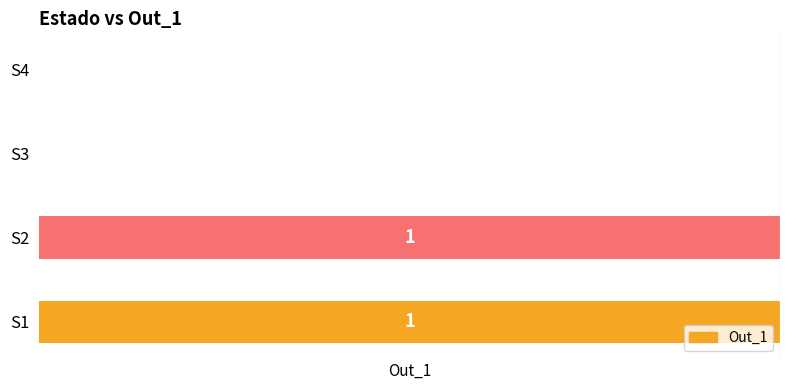

Does the chart contain stacked bars?

No